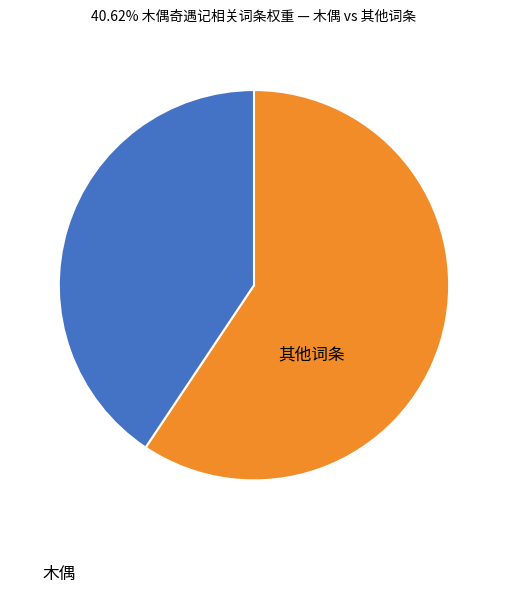

How many slices are in this pie chart?

2